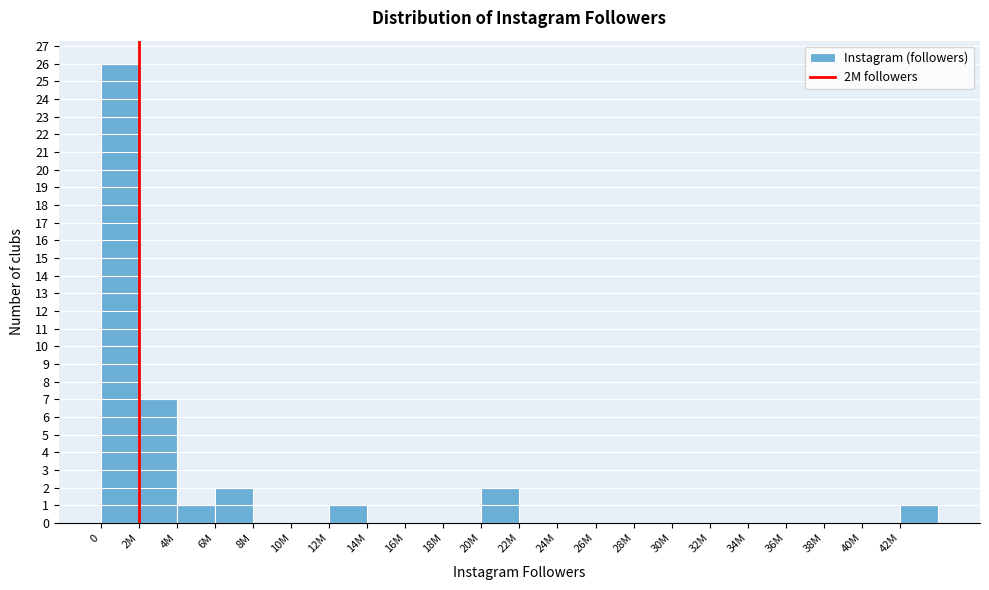

Reading right to left, what are all the values shown in this chart?

42M=1	40M=0	38M=0	36M=0	34M=0	32M=0	30M=0	28M=0	26M=0	24M=0	22M=0	20M=2	18M=0	16M=0	14M=0	12M=1	10M=0	8M=0	6M=2	4M=1	2M=7	0=26